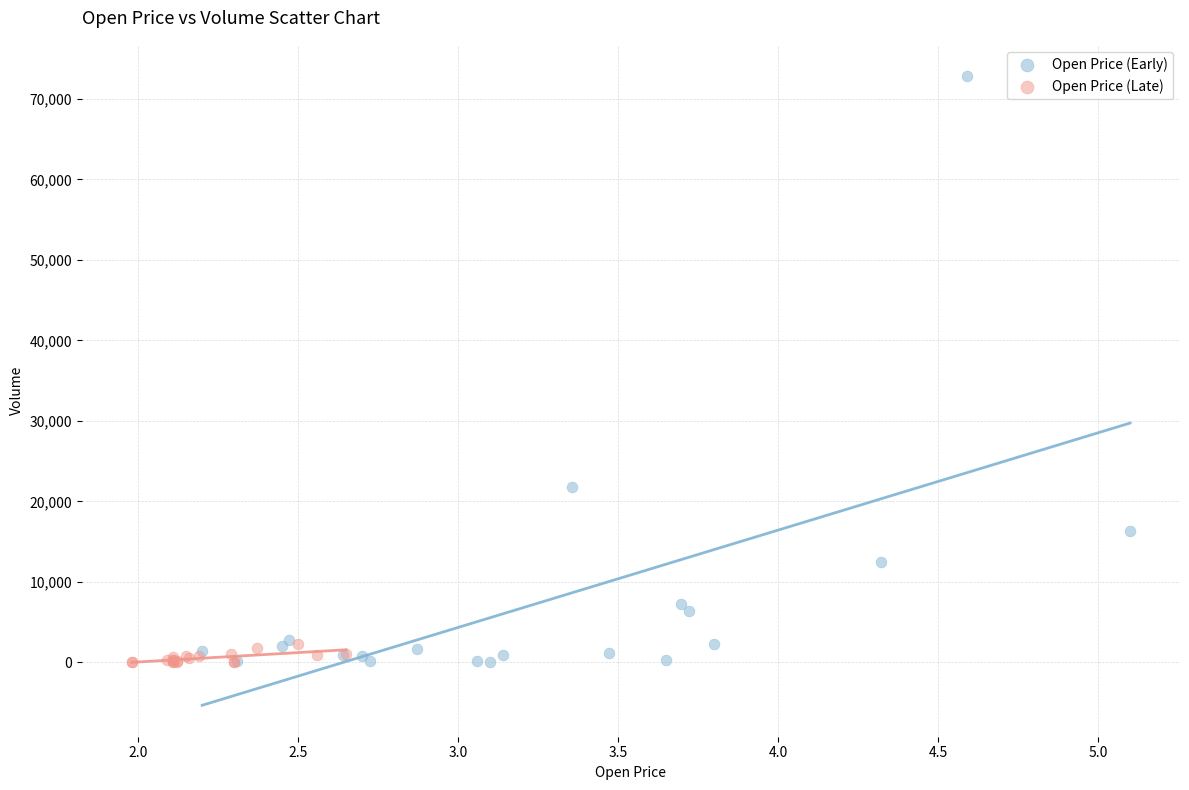

Which series contains the highest Y value?

Open Price (Early)